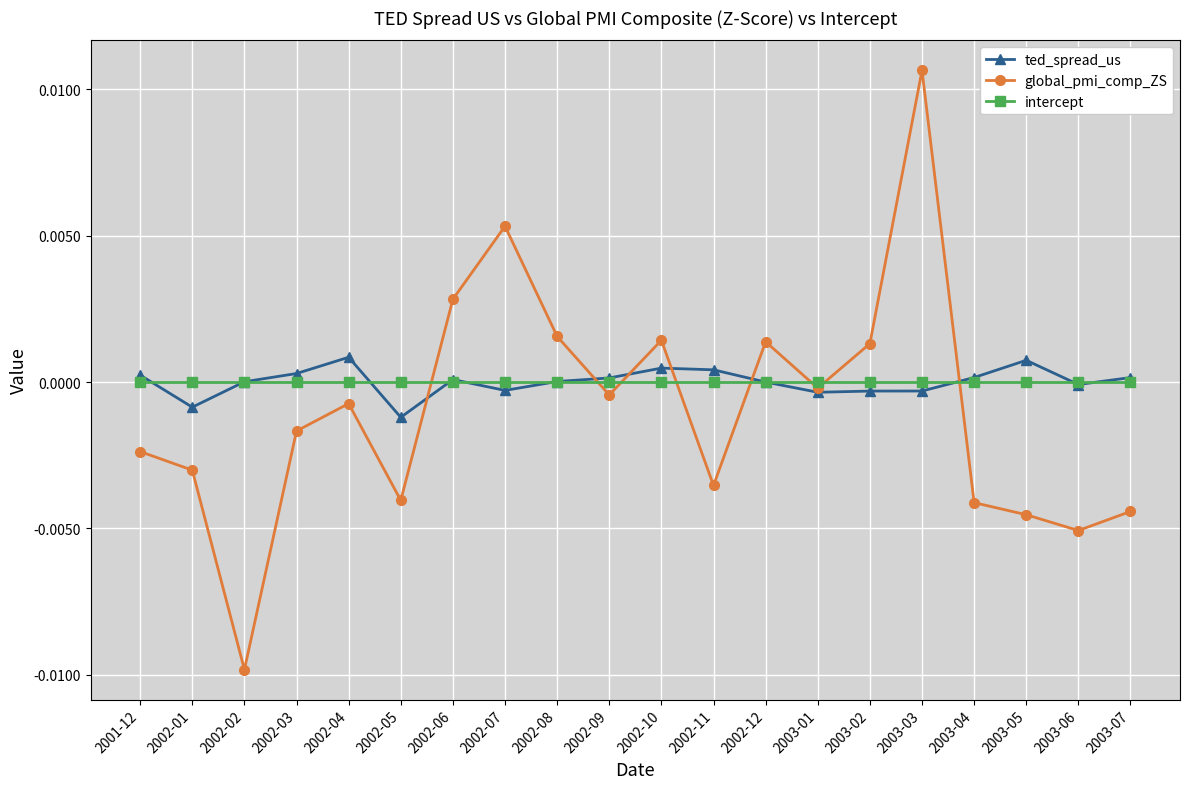

Where is the first local minimum for ted_spread_us?

2002-01